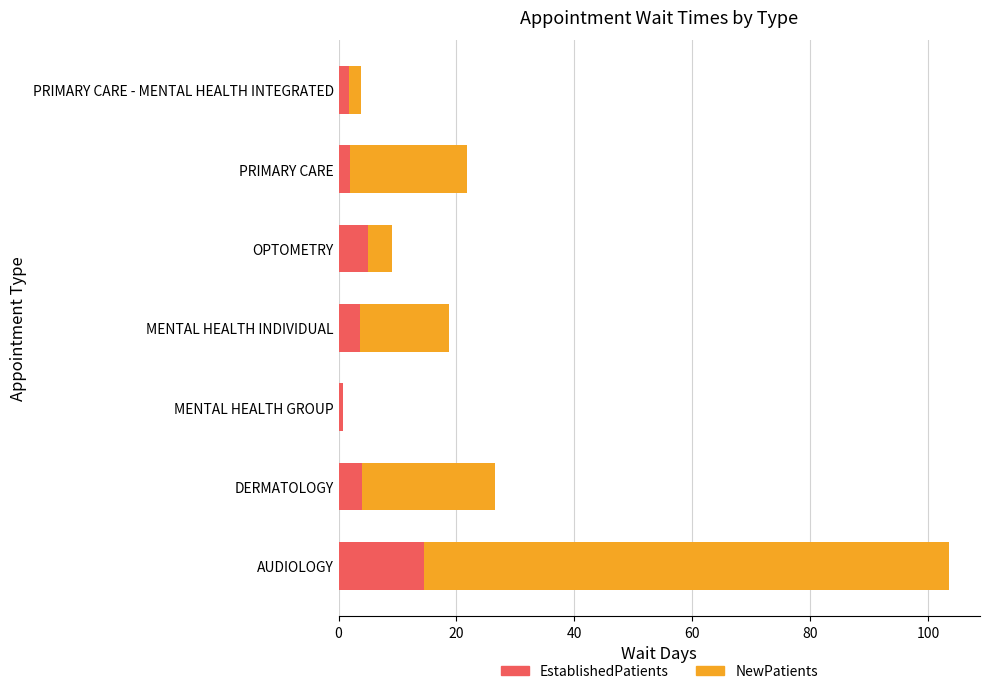

What is the total value across all series at AUDIOLOGY?

103.6